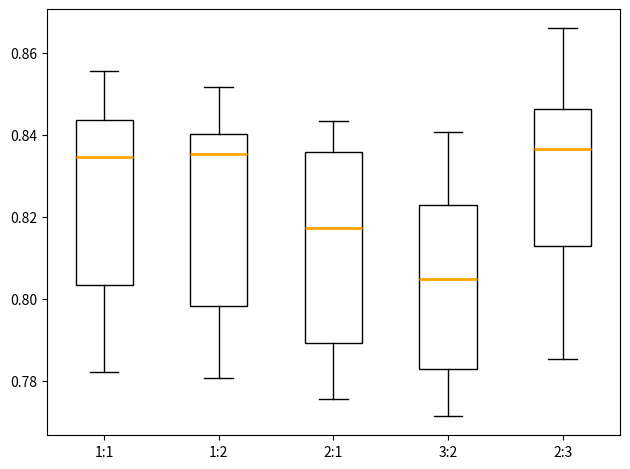

Which box has the lowest median line?

3:2